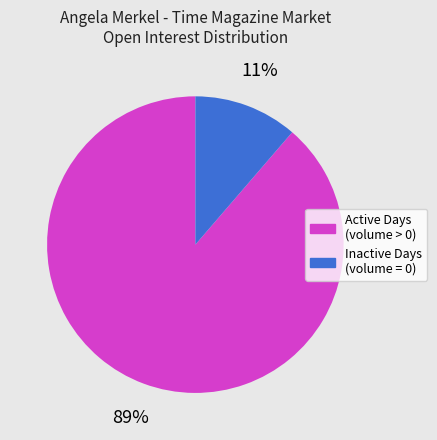

To the nearest percent, what is the average slice percentage?

50%